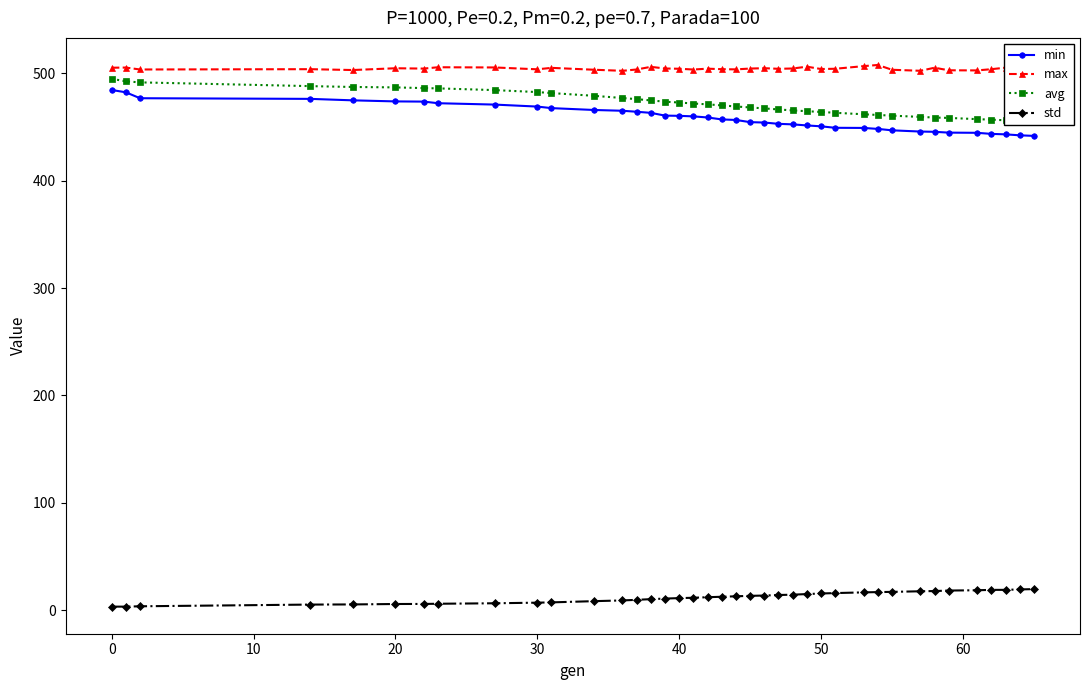

True or false: min and max cross at least once.

False